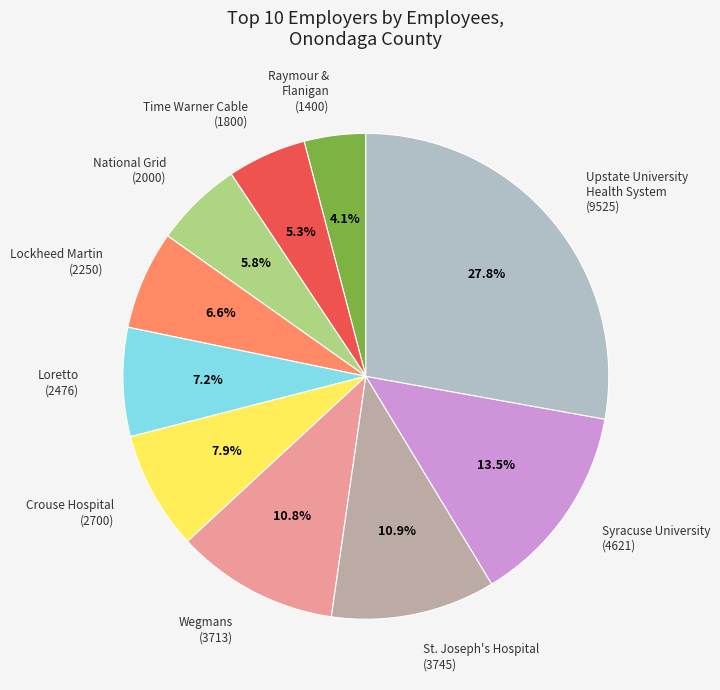

To the nearest percent, what is the difference between the Lockheed Martin and St. Joseph's Hospital slice percentages?

4%